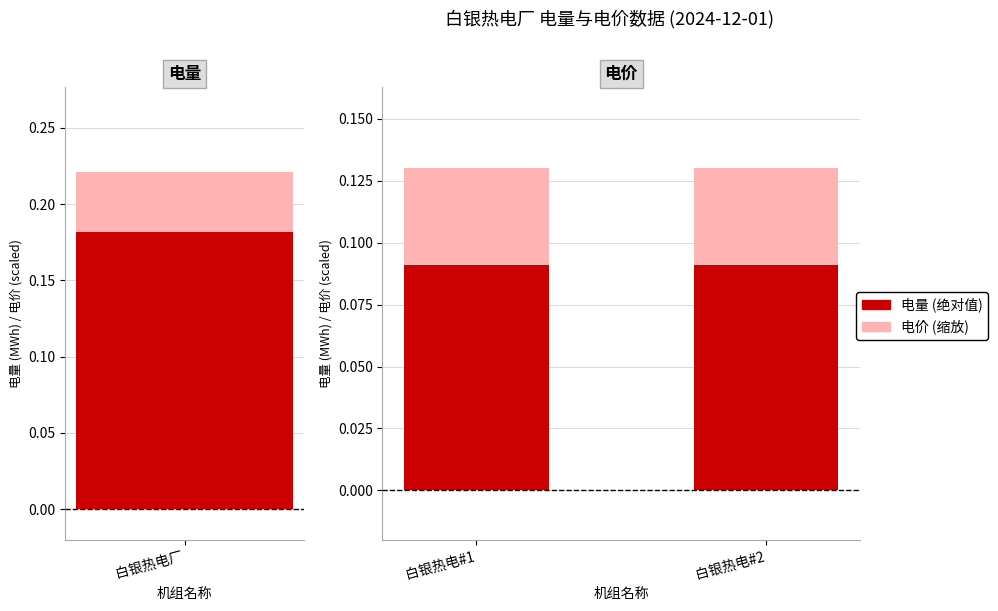

How many bars are there in each group?

2